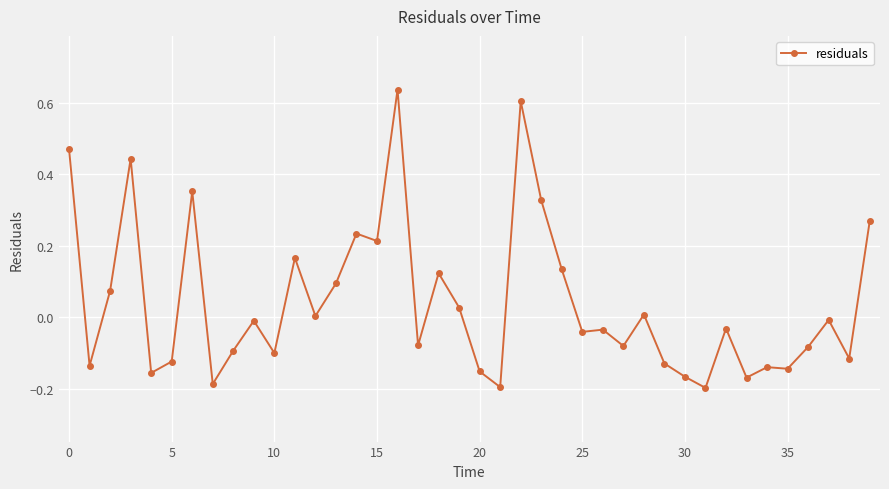

What is the difference between the second highest and minimum values?

0.8